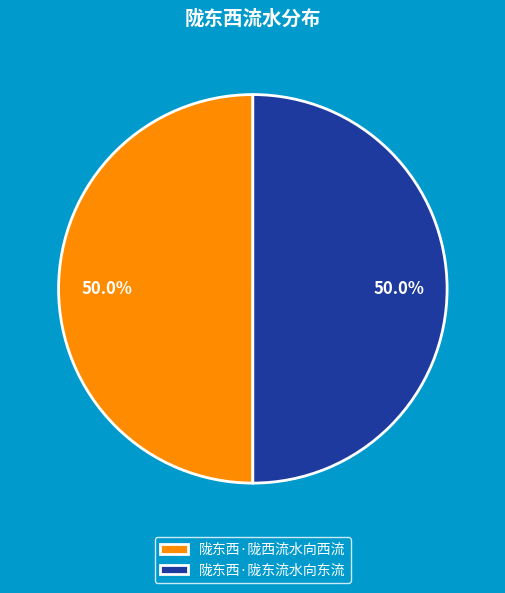

To the nearest percent, what is the combined percentage of 陇东西·陇东流水向东流 and 陇东西·陇西流水向西流?

100%